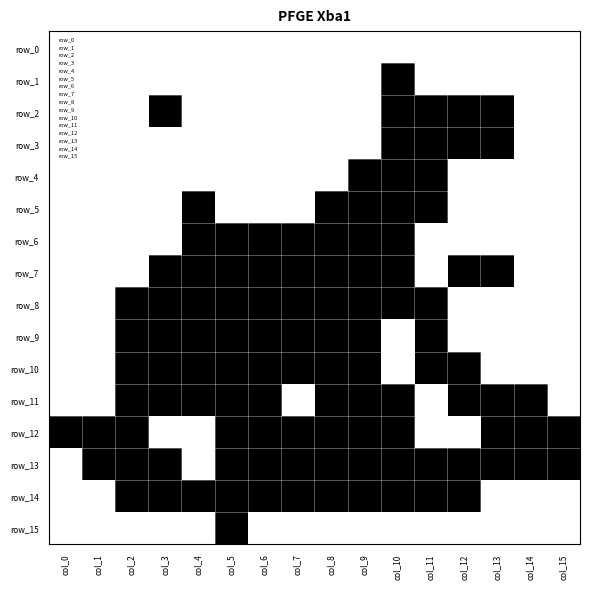

Rank the series at col_2 from lowest to highest value.

row_8, row_9, row_10, row_11, row_12, row_13, row_14, row_0, row_1, row_2, row_3, row_4, row_5, row_6, row_7, row_15